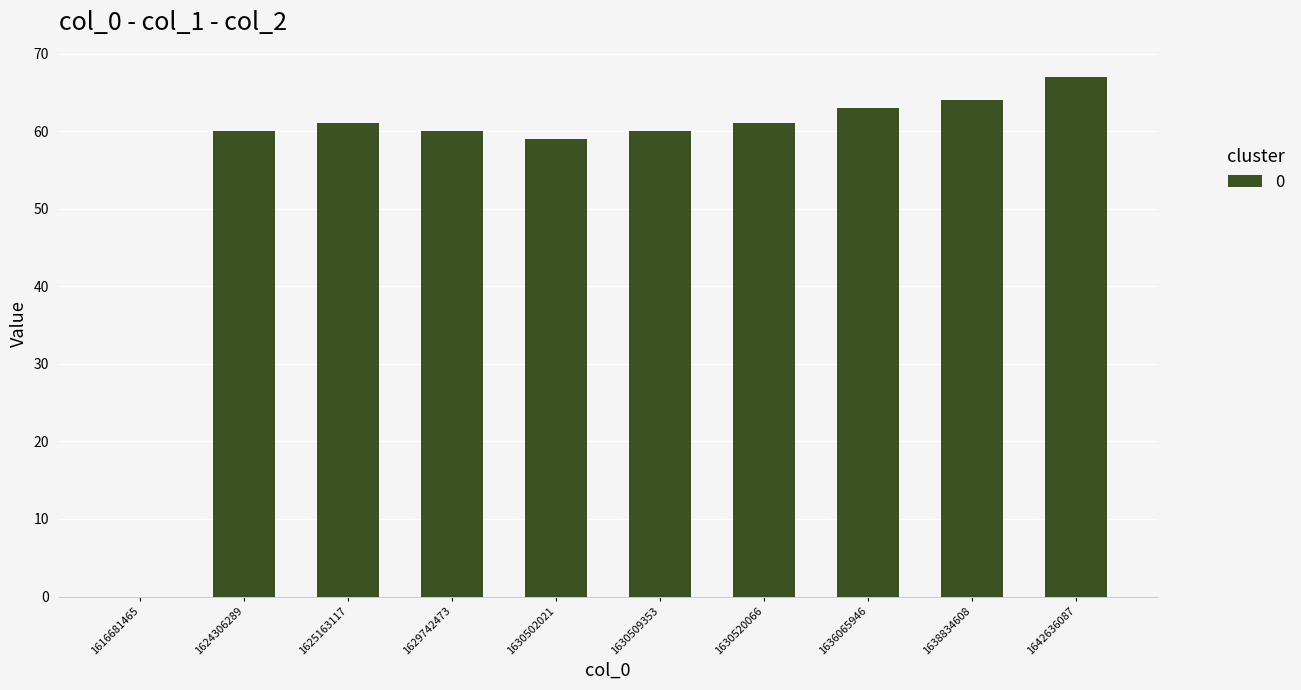

Which category has the highest value across all series?

1642636087